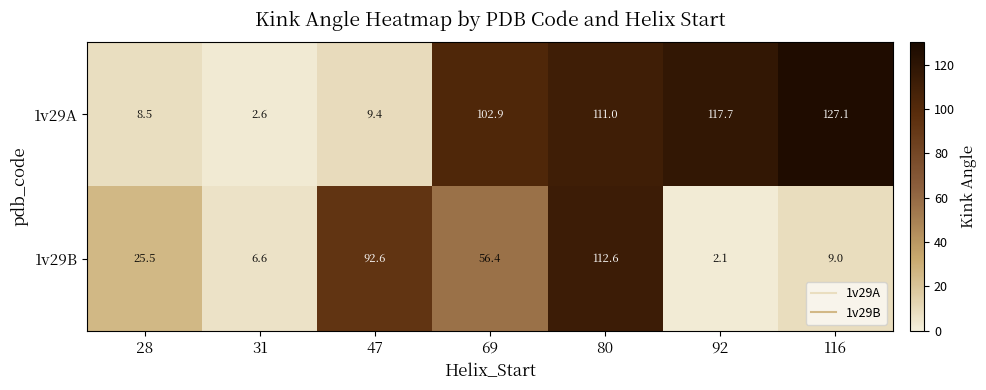

Rank the series by their average value, from highest to lowest.

1v29A, 1v29B